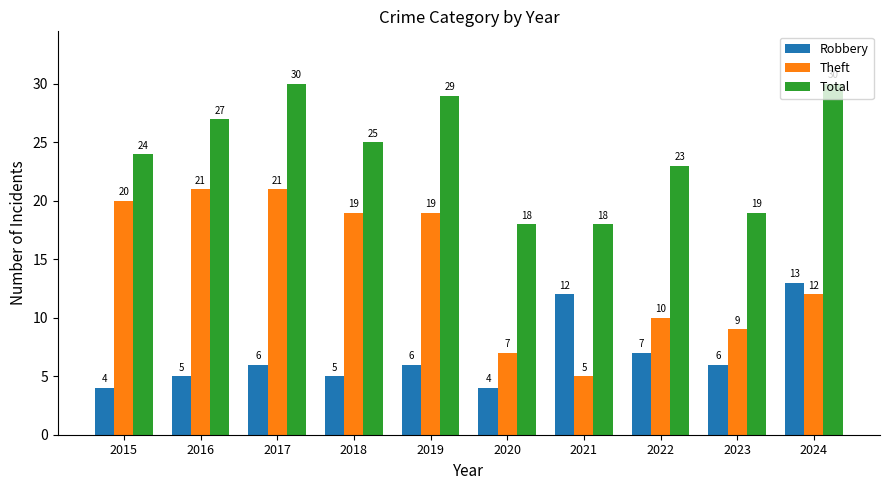

Does the chart contain any negative values?

No